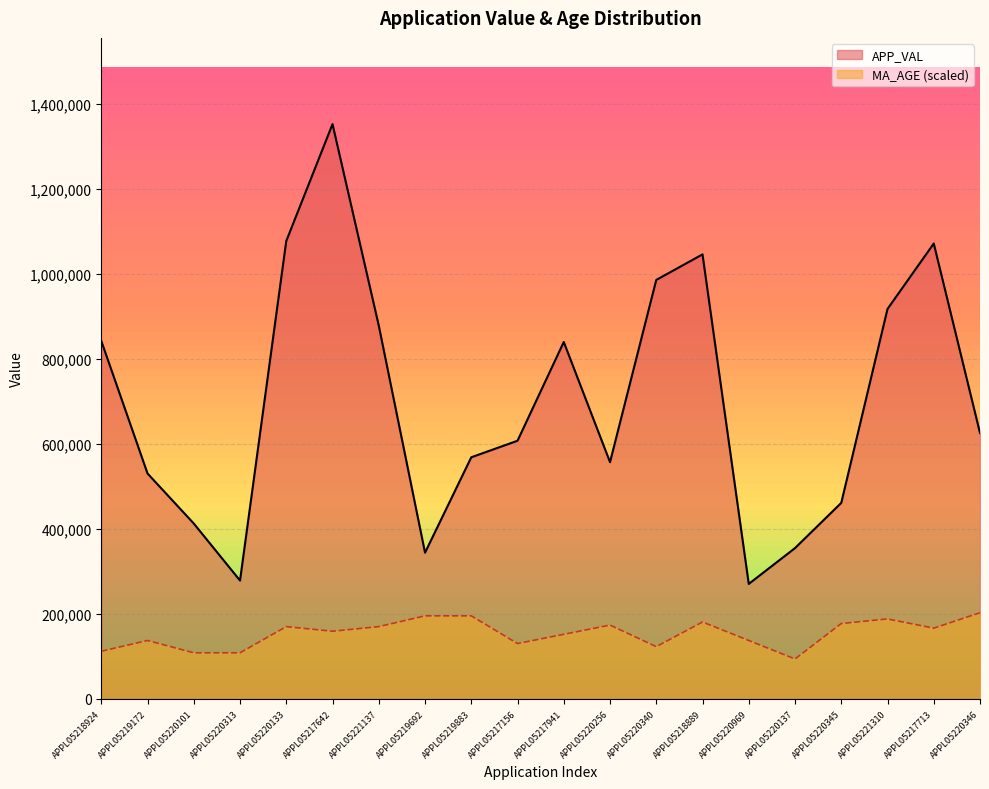

What are all the series names shown in the legend?

APP_VAL, MA_AGE (scaled)